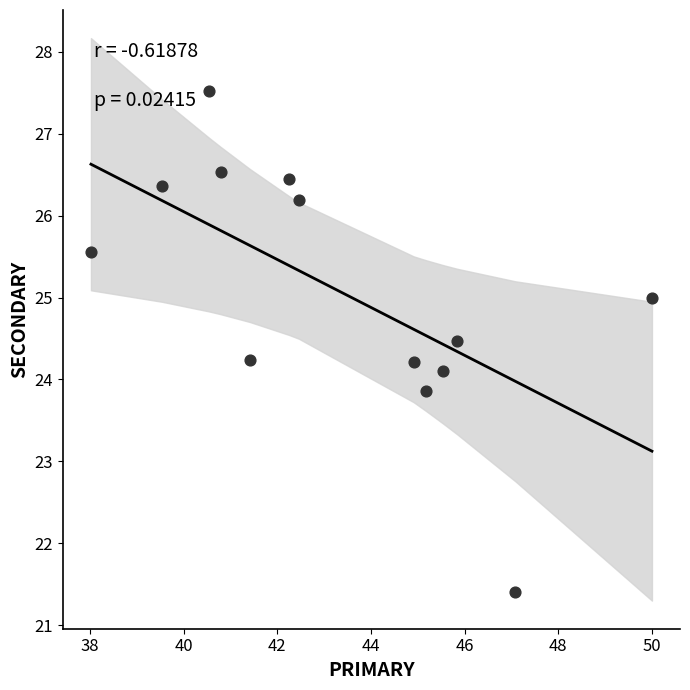

What is the range of Y values (max minus min)?

6.1